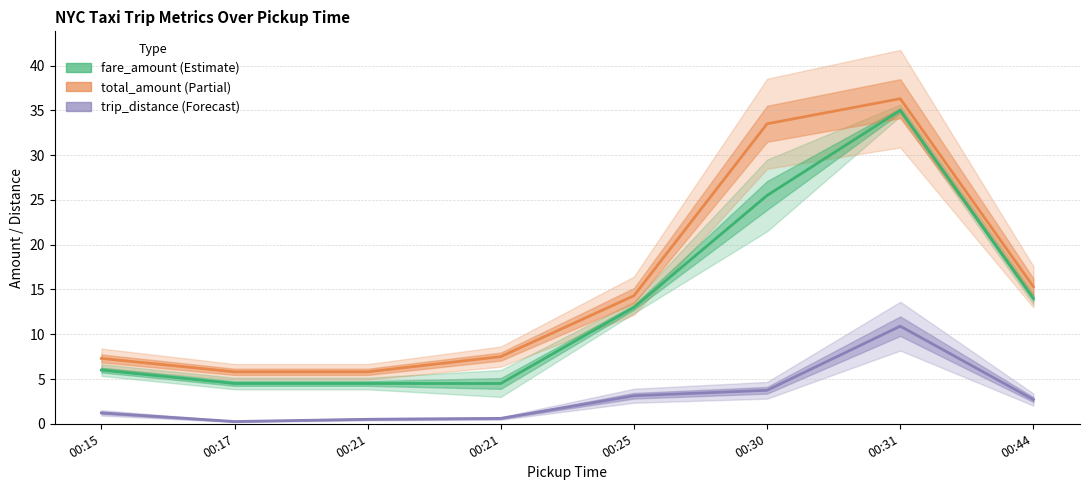

What is the approximate value of fare_amount at 00:31?

35.0